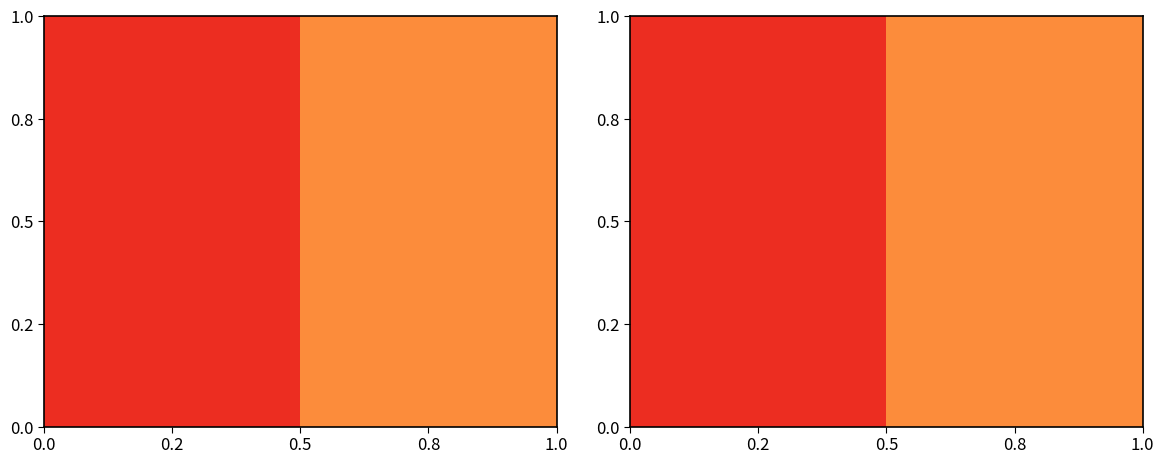

Approximately how many times larger is the value at 0.2 compared to 0.8?

1.4